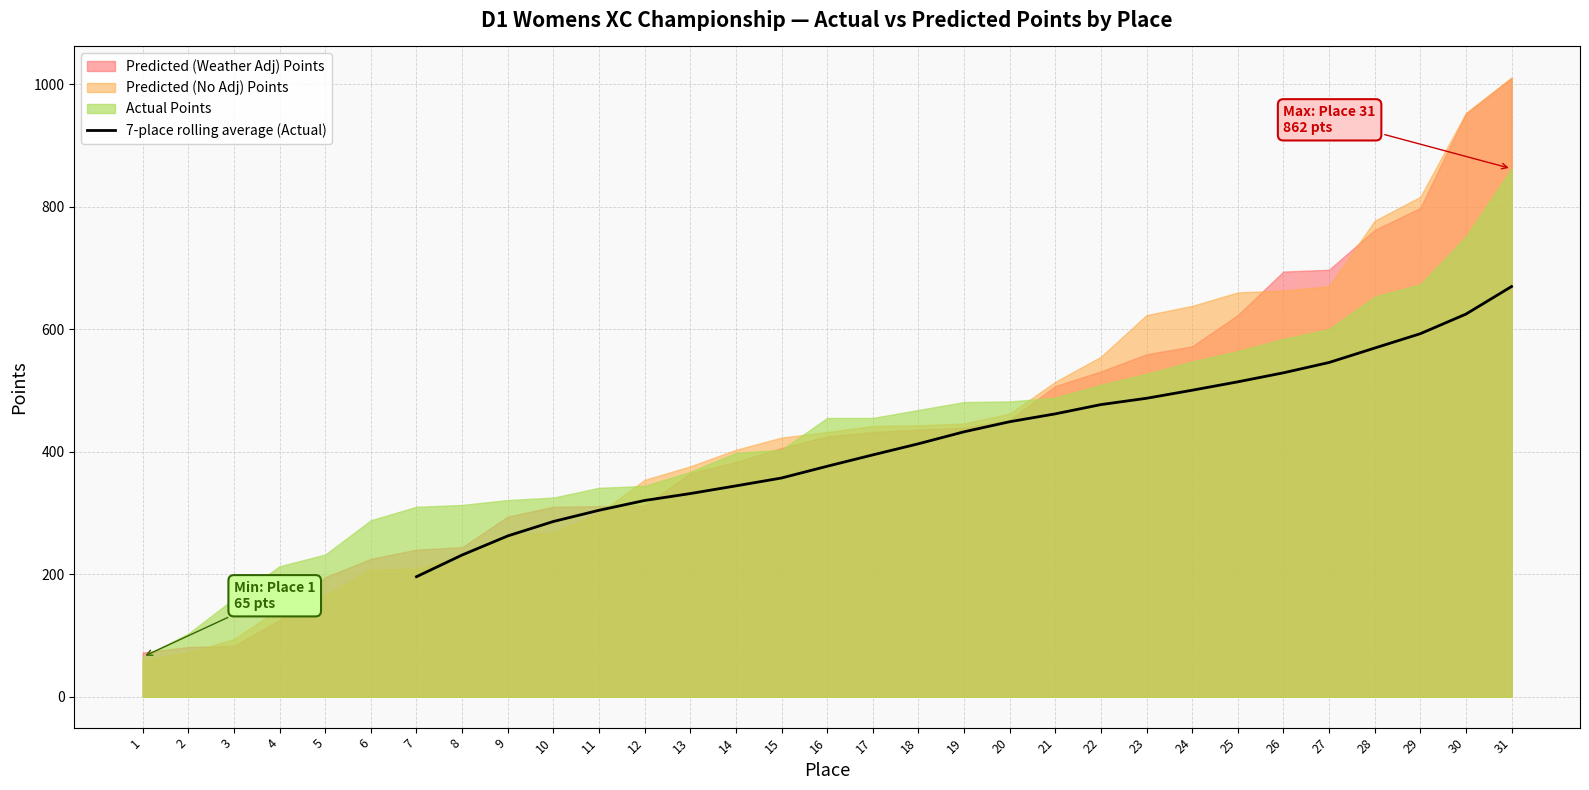

How many values exceed 432?

13